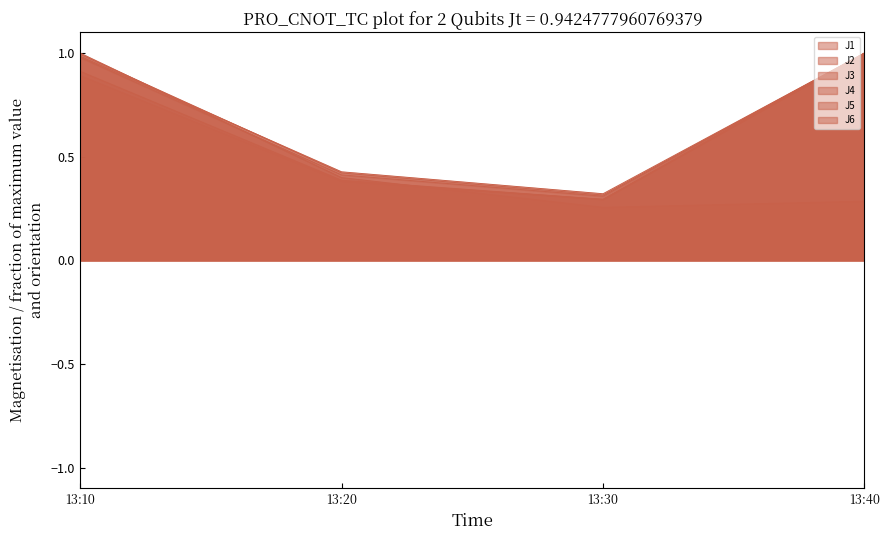

Is it true that J1 equals 1.0 at 13:10?

True